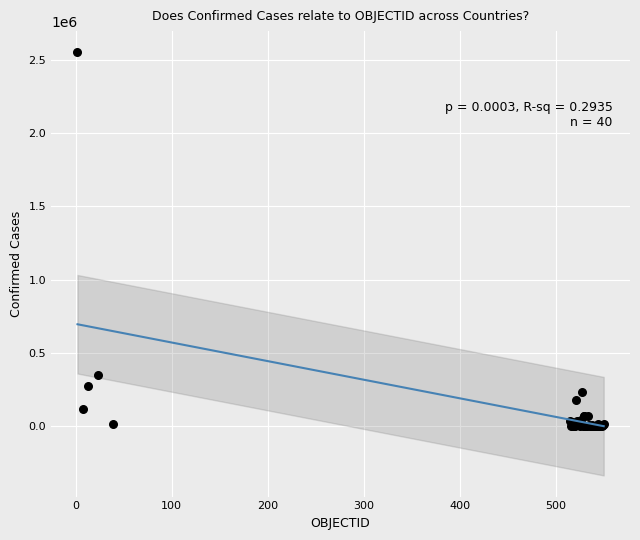

What Y value in the scatter plot is closest to 1276156?

353536